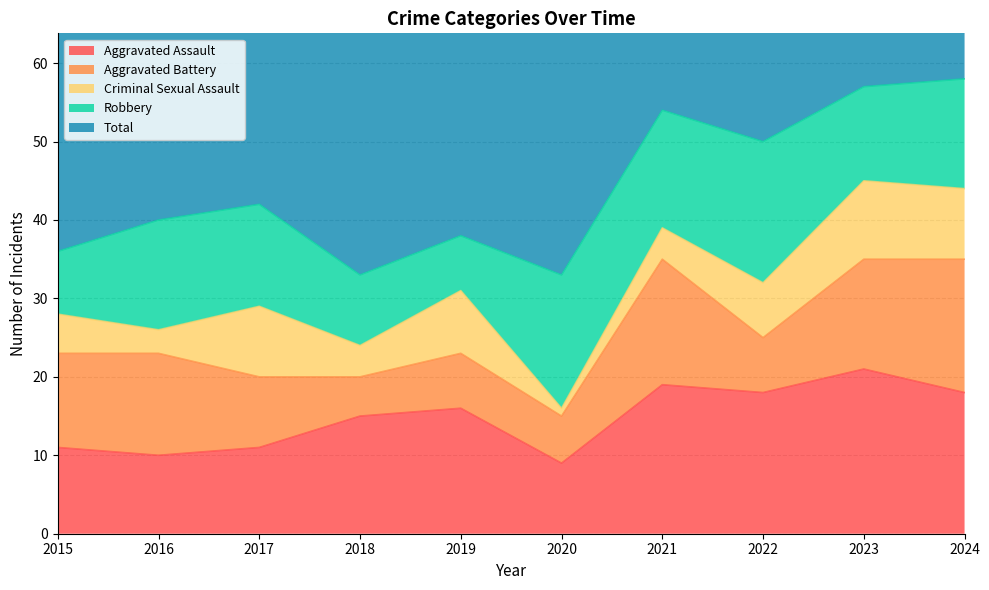

What is the greatest value displayed?

58